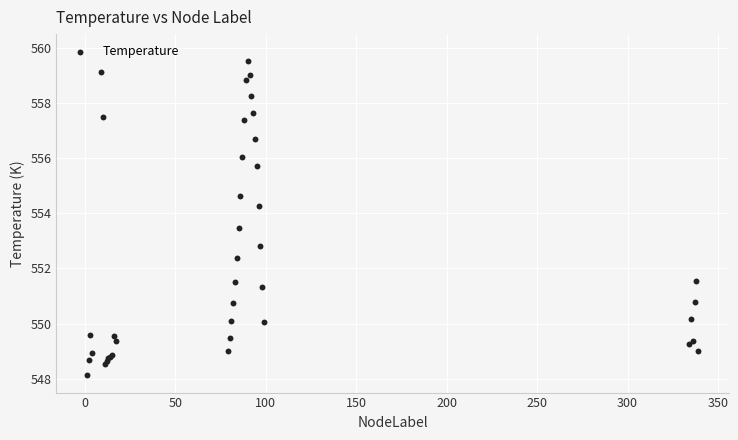

What Y value in the scatter plot is closest to 553?

552.8